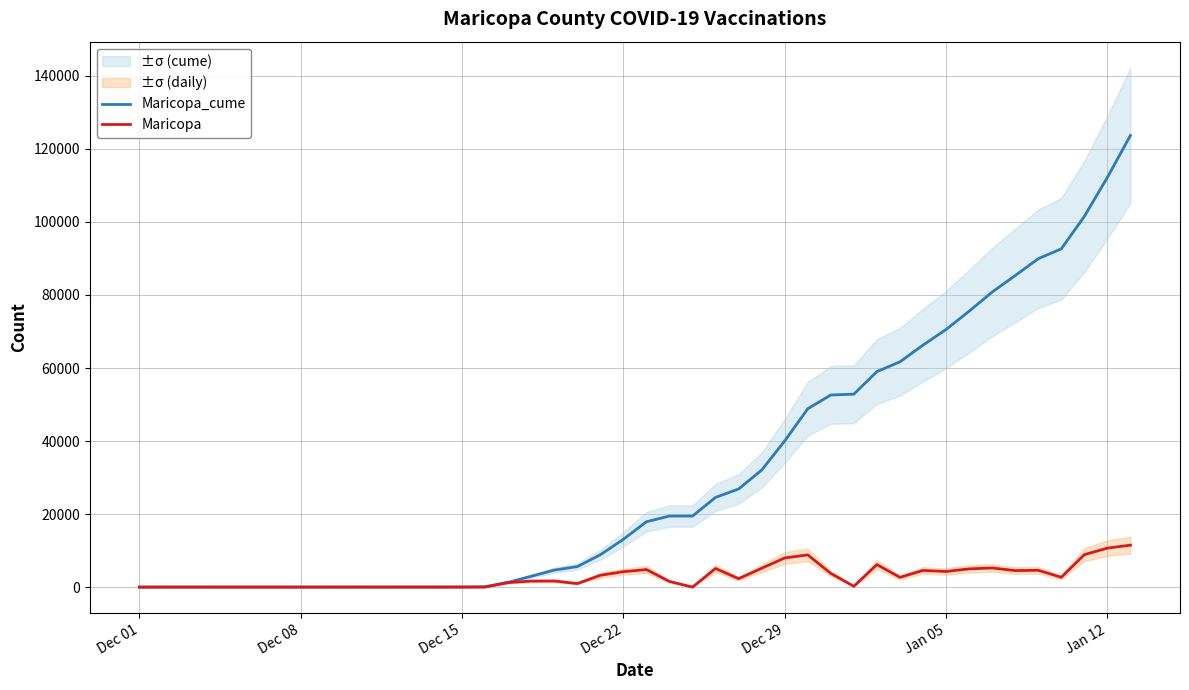

Reading right to left, extract all data points from this chart.

Maricopa_cume: 123702	112209	101525	92632	89938	85322	80798	75549	70552	66269	61698	59023	52843	52612	48852	40028	32042	26879	24568	19461	19460	17905	13095	8861	5619	4656	2974	1322	80	52	45	42	40	38	33	31	30	29	26	21
Maricopa: 11493	10684	8893	2694	4616	4524	5249	4997	4283	4571	2675	6180	231	3760	8824	7986	5163	2311	5107	1	1555	4810	4234	3242	963	1682	1652	1242	28	7	3	2	2	5	2	1	1	3	5	0